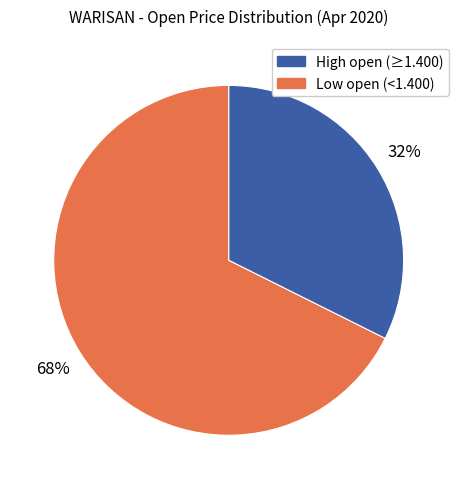

To the nearest percent, what is the average slice percentage?

50%